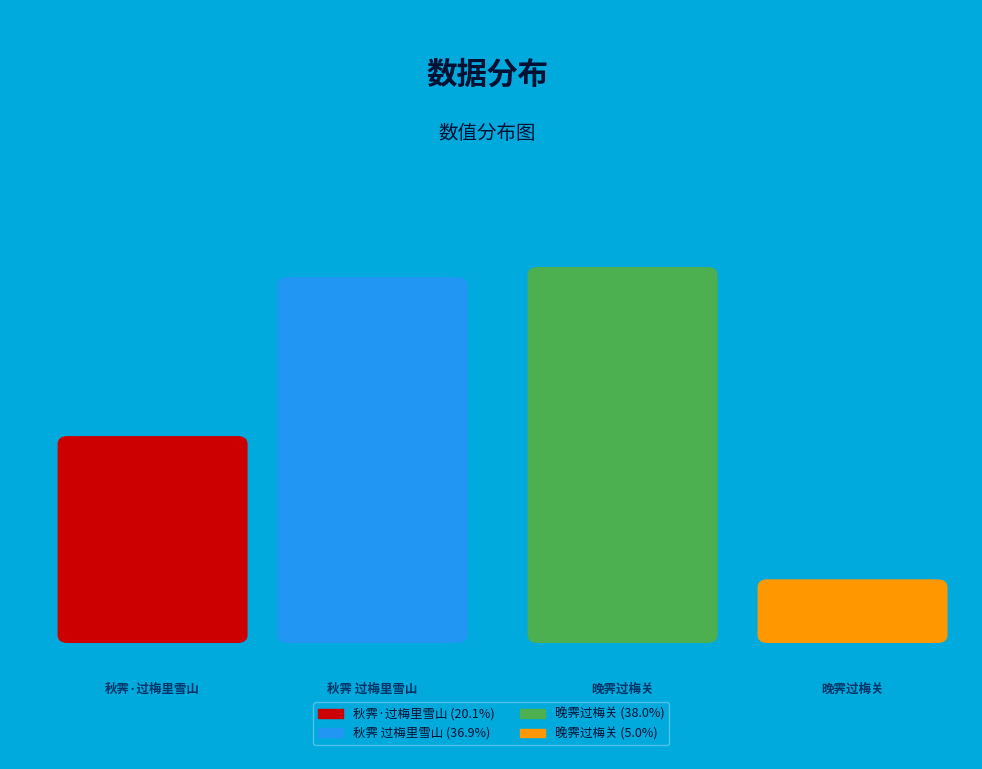

To the nearest percent, what is the combined percentage of 晚霁过梅关 and 晚霁过梅关?

43%